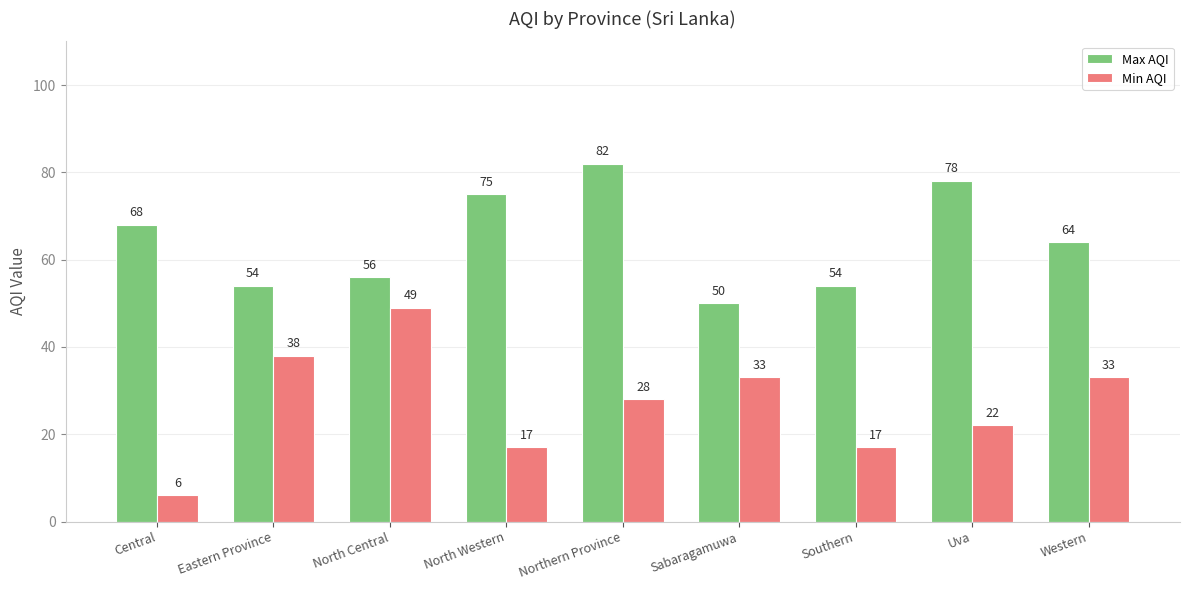

Rank the series by their average value, from highest to lowest.

Max AQI, Min AQI